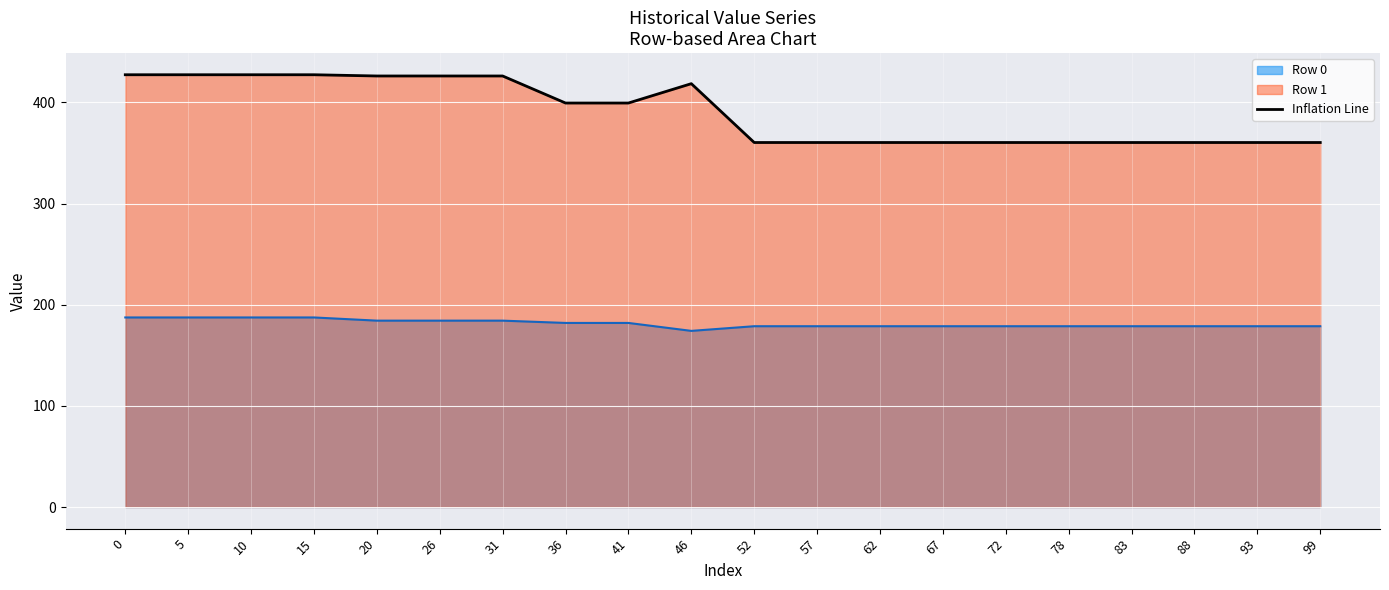

How many values are below 399?

10